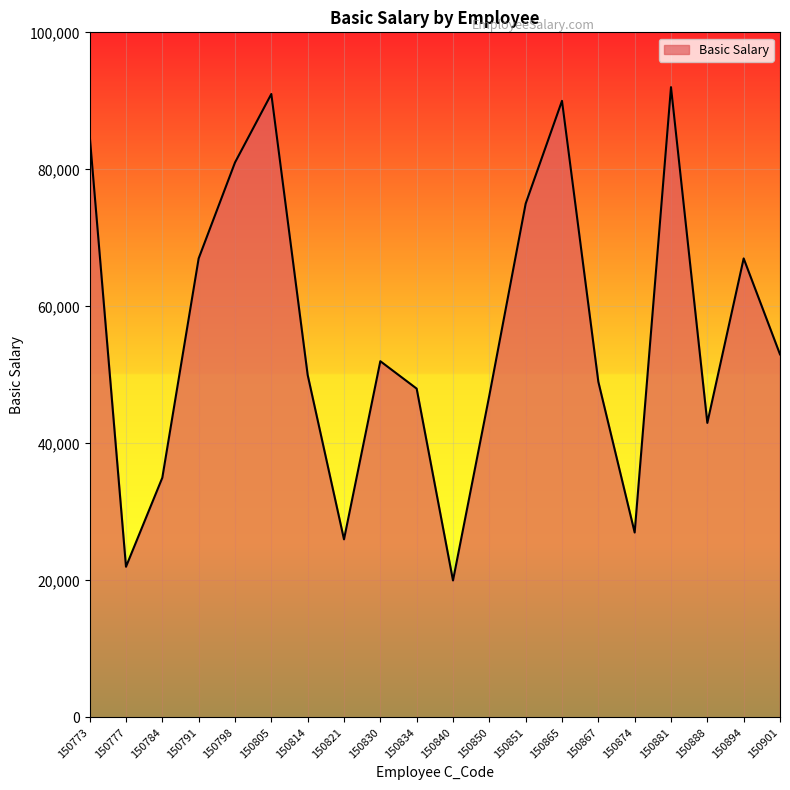

True or false: the data shows 48000 at 150834.

True